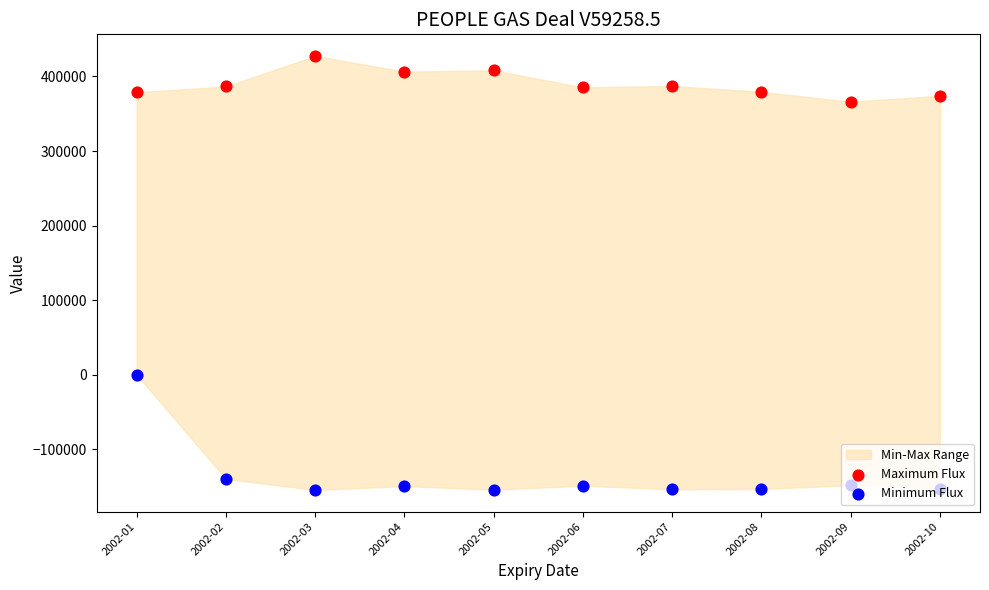

At how many categories does at least one series exceed 211181?

10